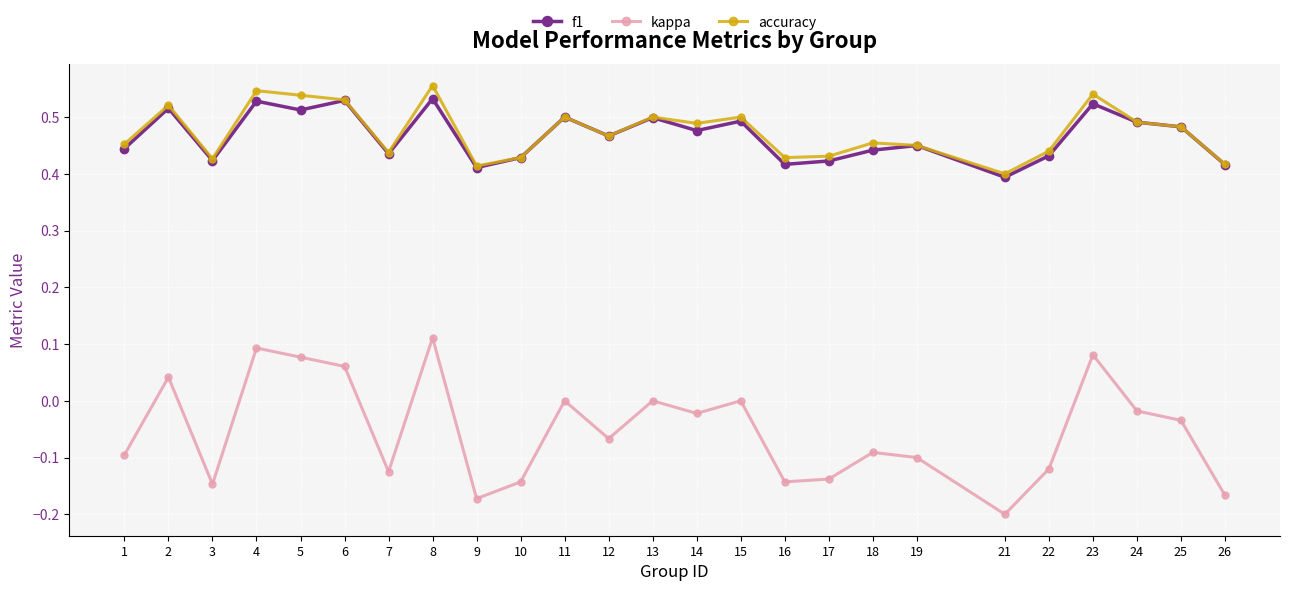

In accuracy, how many points are lower than both neighbors (excluding endpoints)?

7